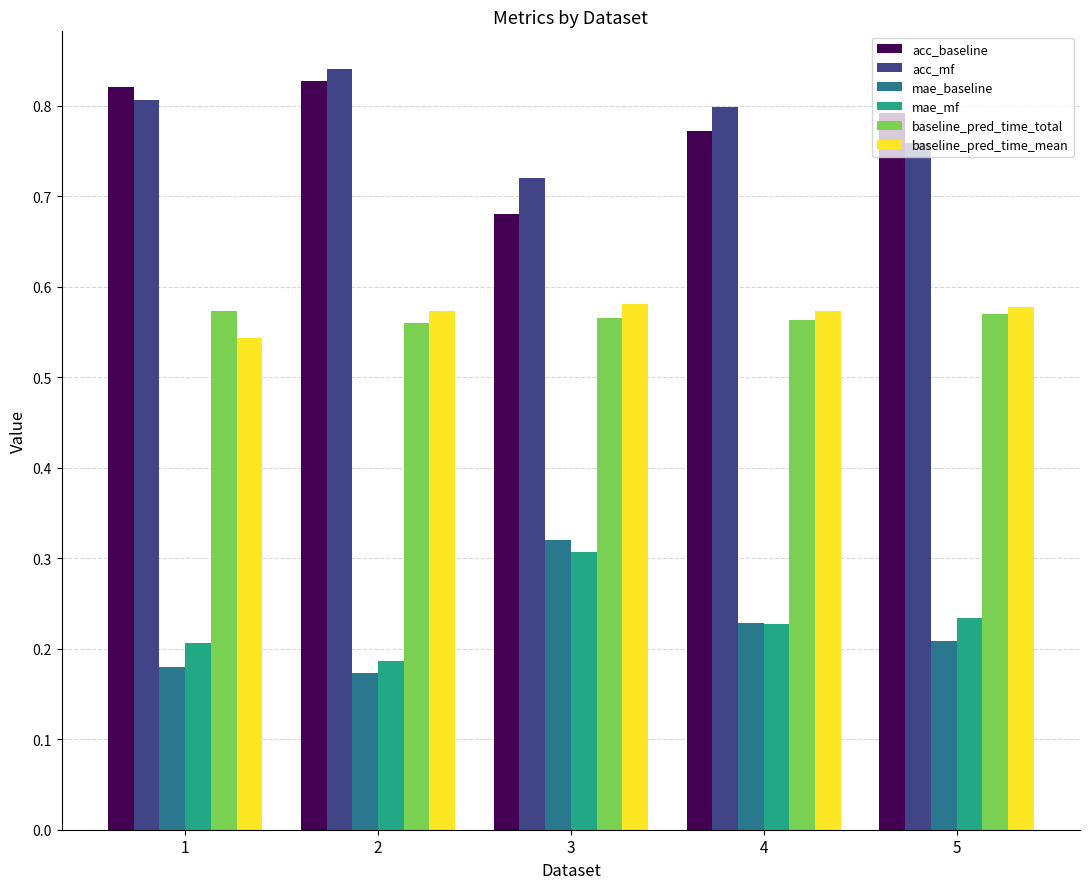

What is the difference between the maximum and minimum values in the mae_mf series?

0.1